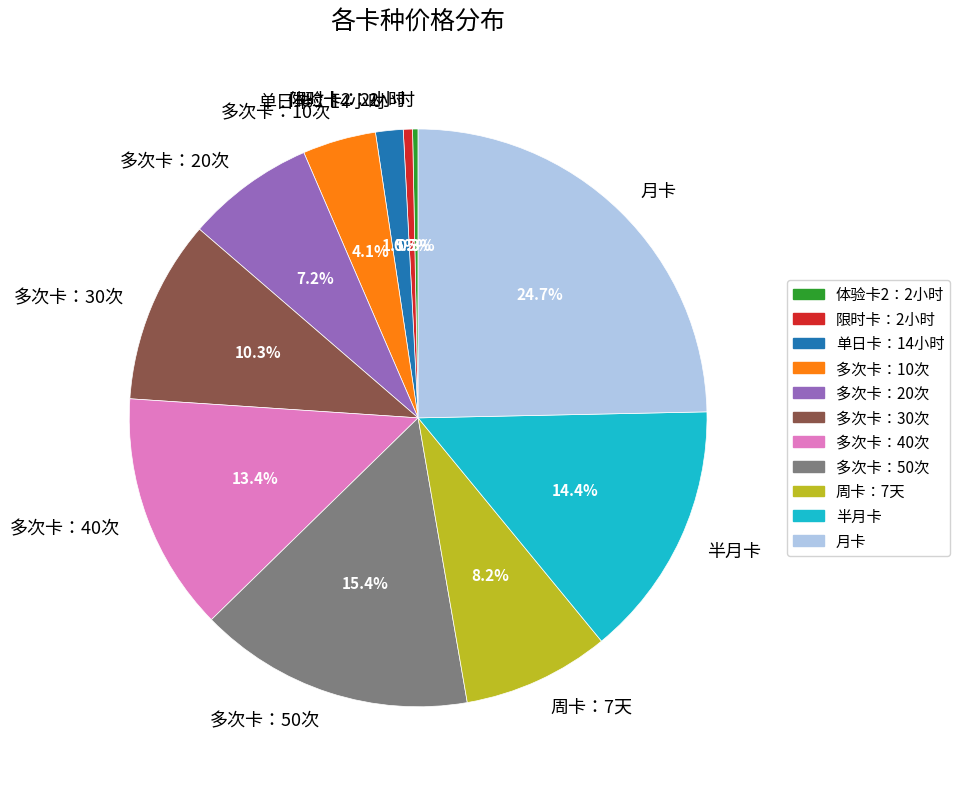

How much of the chart is everything except 多次卡：50次?

84.6%